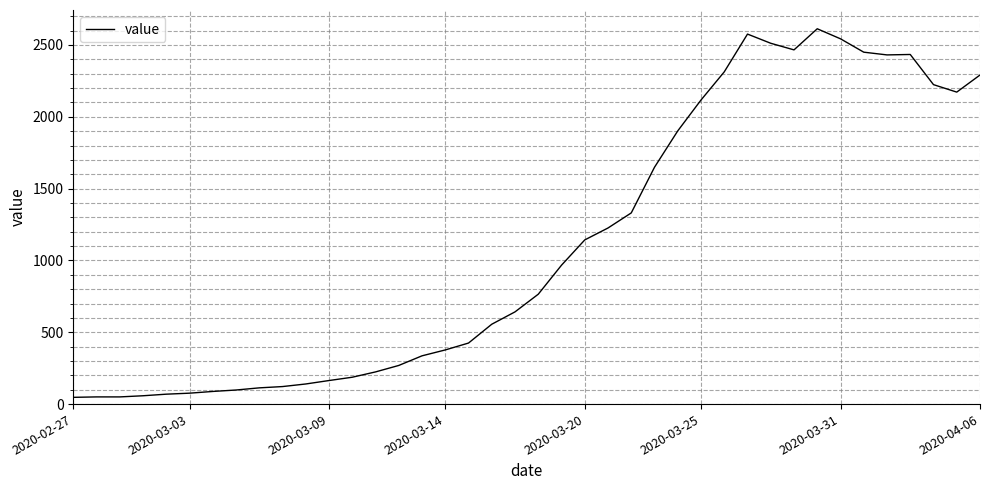

What is the maximum value shown in the chart?

2613